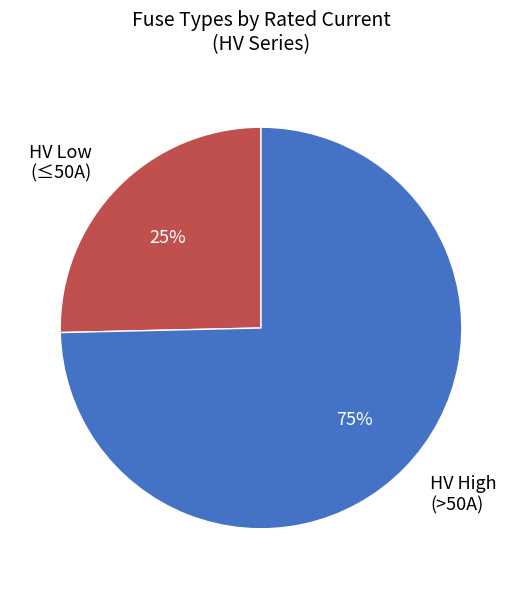

Is there any slice that represents more than half of the pie?

Yes